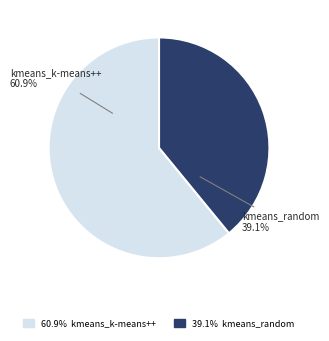

Is it true that kmeans_random is 33% of the pie?

False